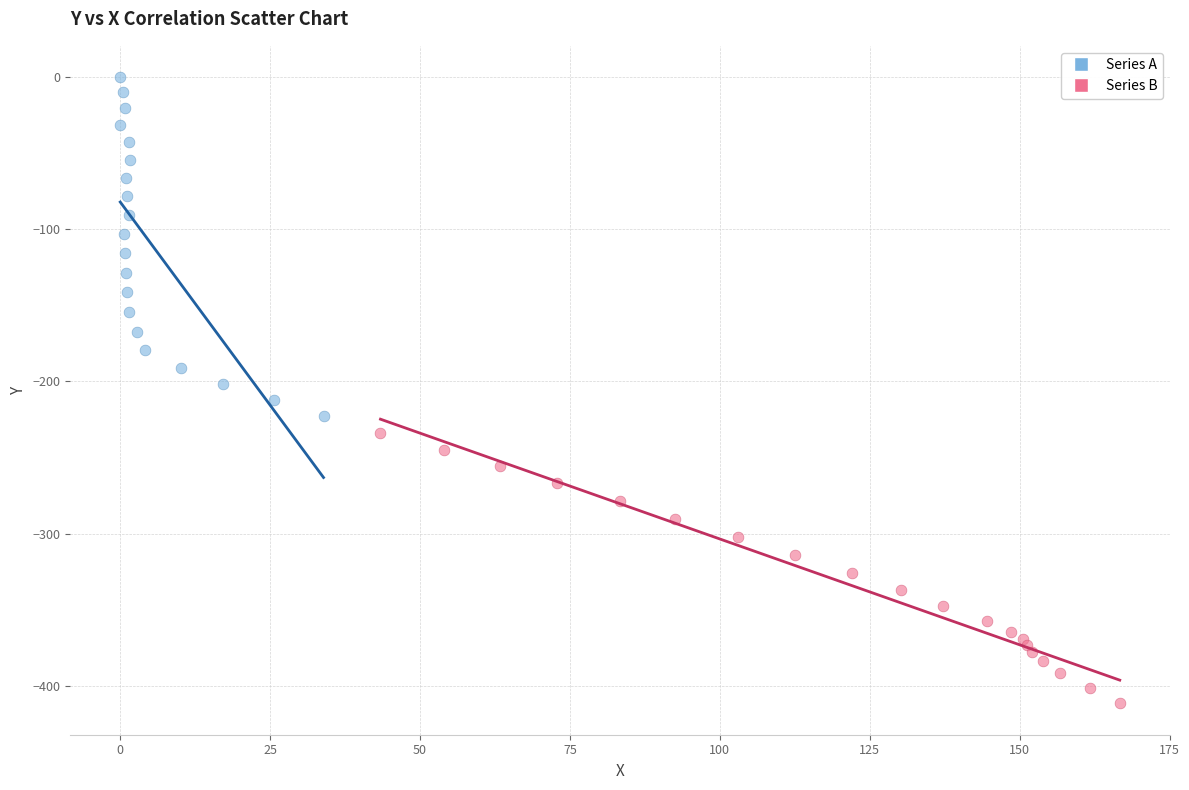

Which series has the widest spread of Y values?

Series A